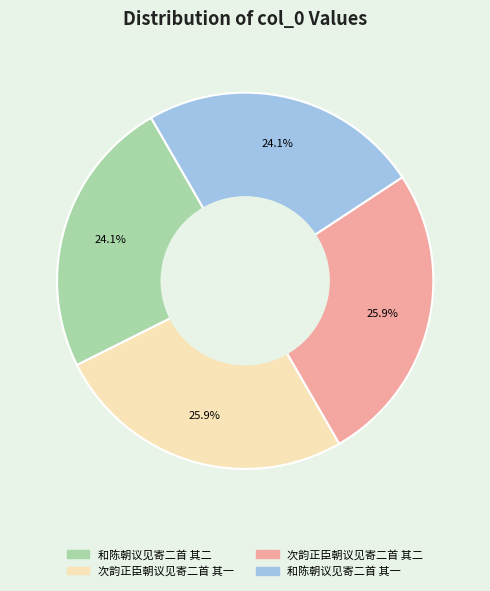

To the nearest percent, what is the average slice percentage?

25%